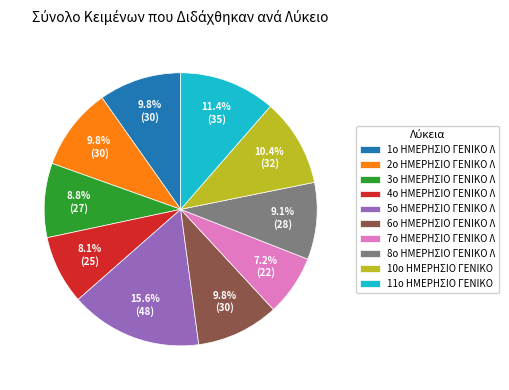

What is the ratio of the value at 1ο ΗΜΕΡΗΣΙΟ ΓΕΝΙΚΟ Λ to the value at 8ο ΗΜΕΡΗΣΙΟ ΓΕΝΙΚΟ Λ?

1.1